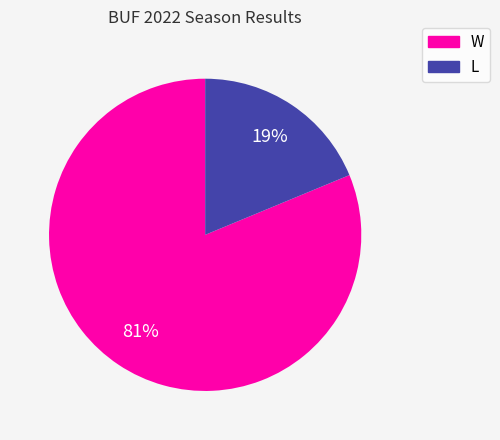

Which category has the smallest portion of the pie?

L